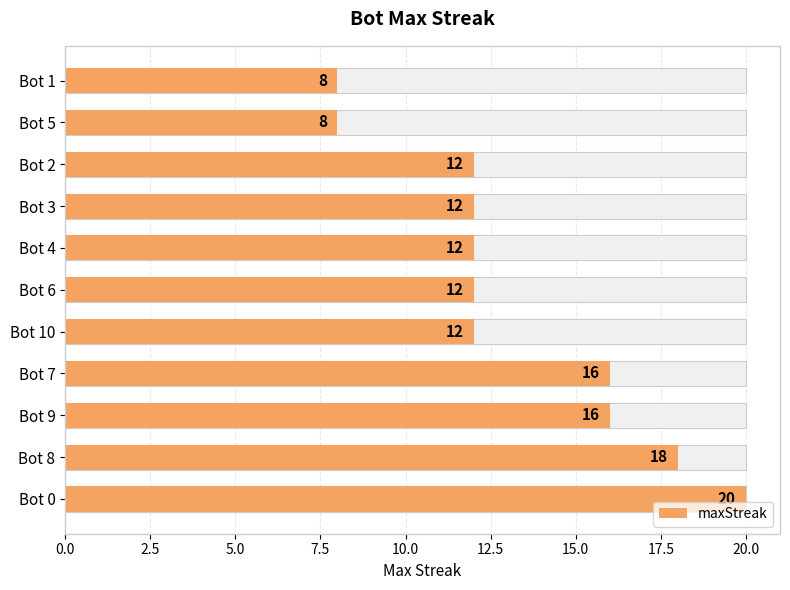

Reading left to right, what are all the values shown in this chart?

20	18	16	16	12	12	12	12	12	8	8